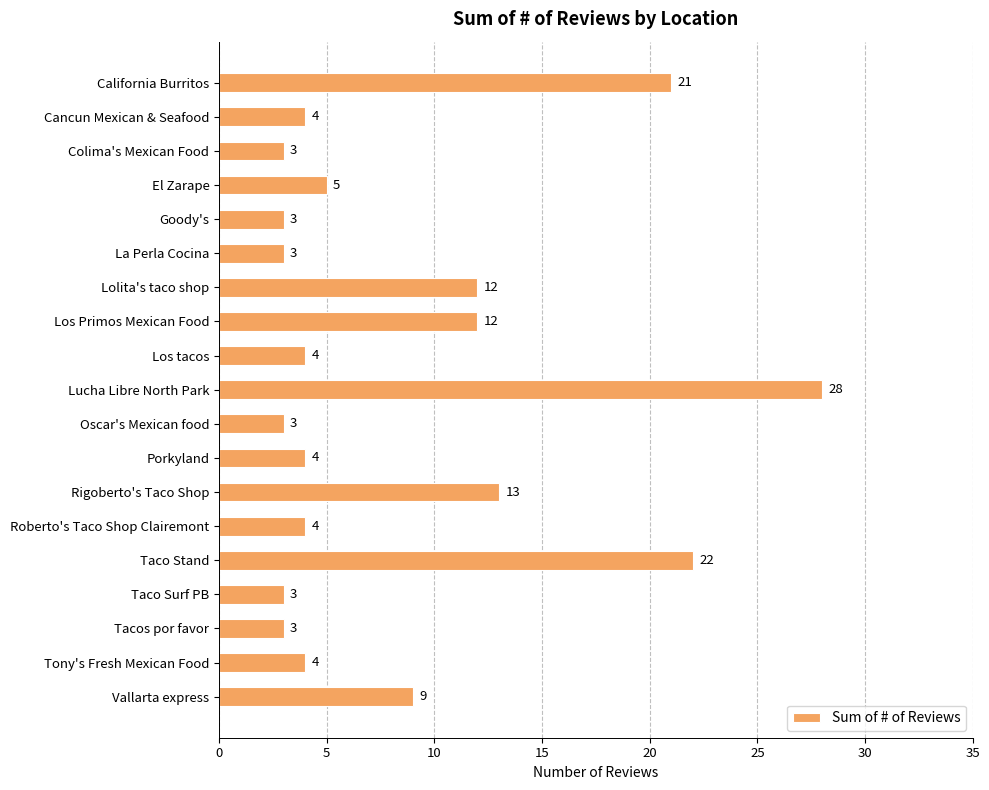

How many data points does each series have?

19